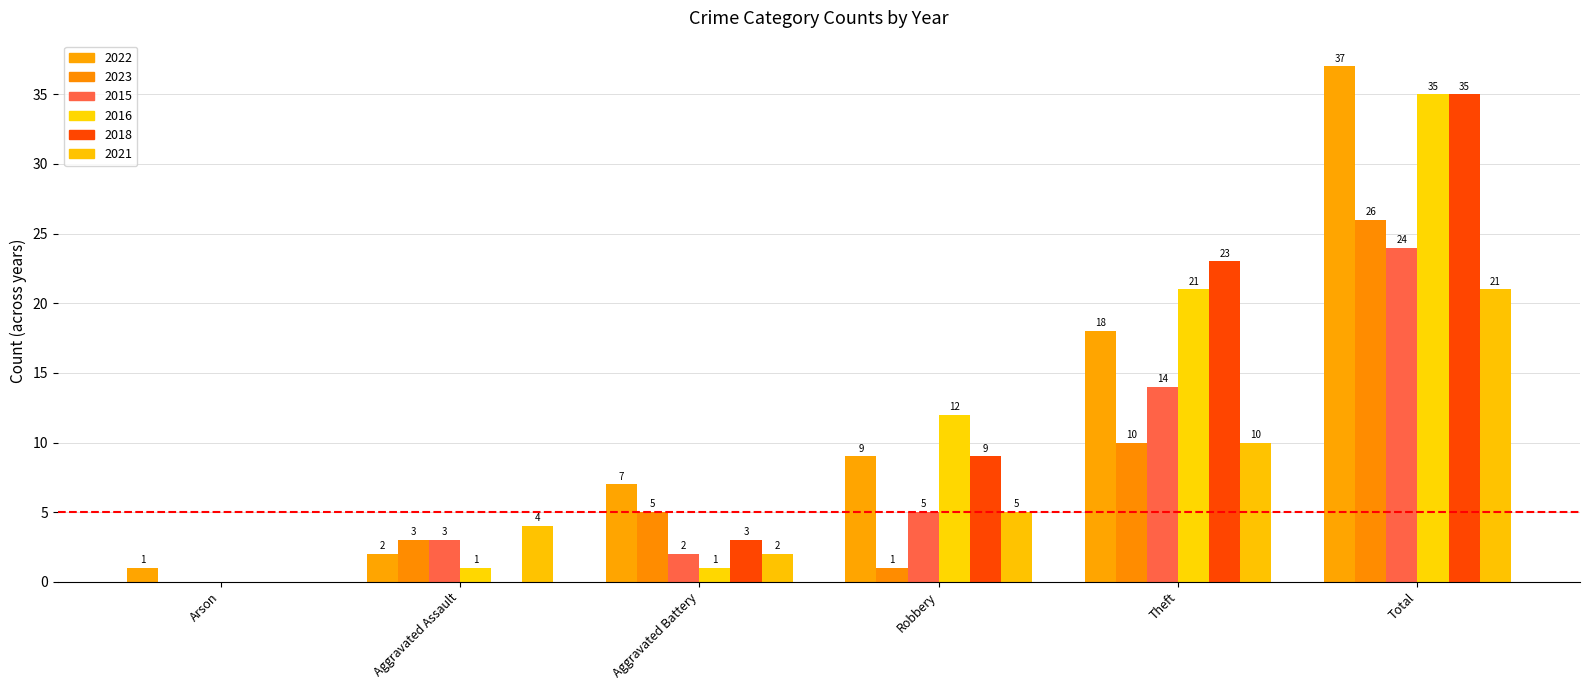

Which series has the largest range (max minus min)?

2022